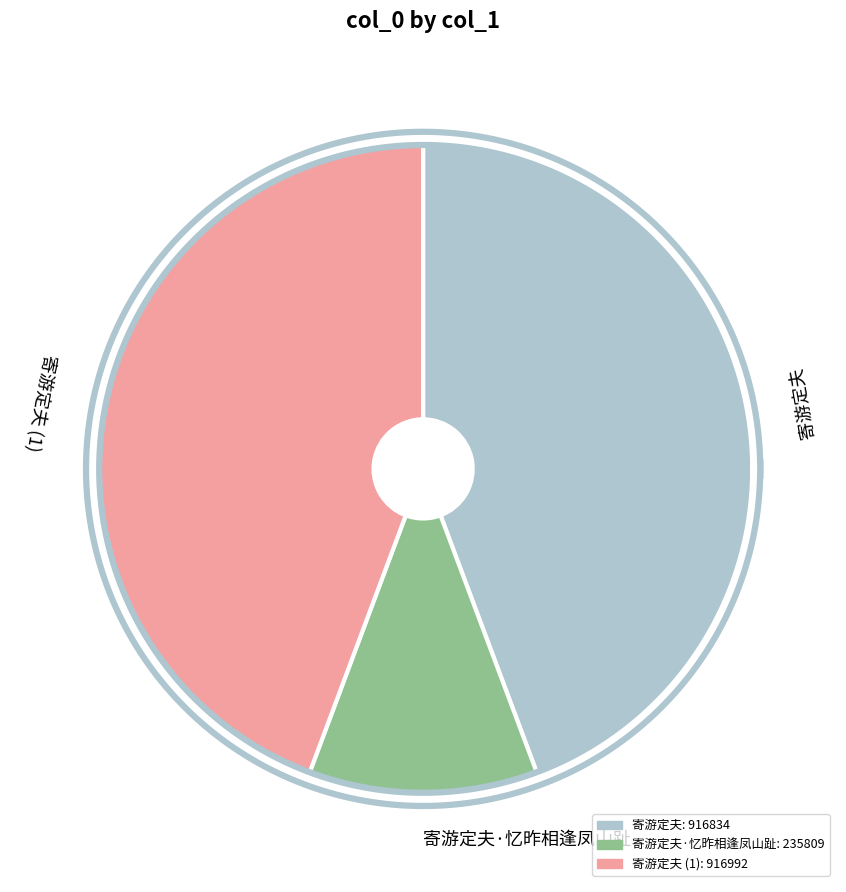

The 寄游定夫 slice represents 37% of the pie. True or false?

False